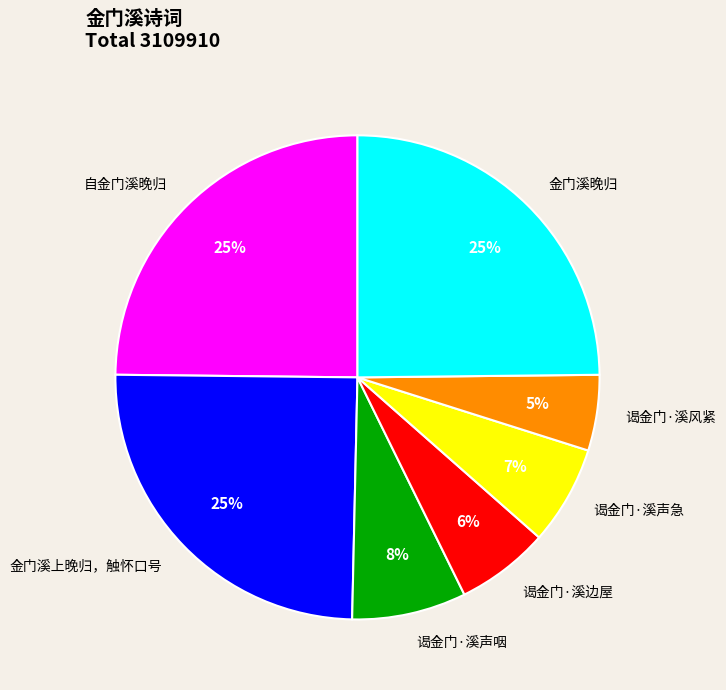

Count the number of slices in the pie.

7